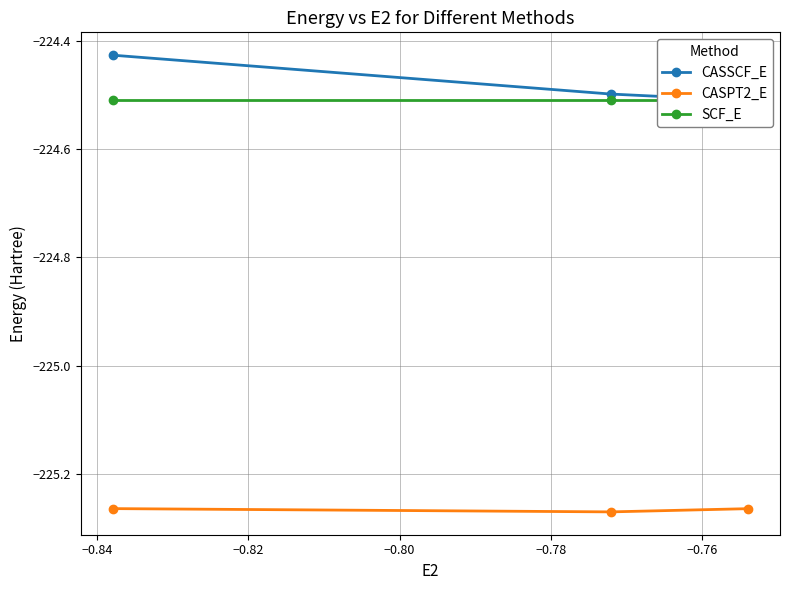

Which series has the widest spread of values?

CASSCF_E